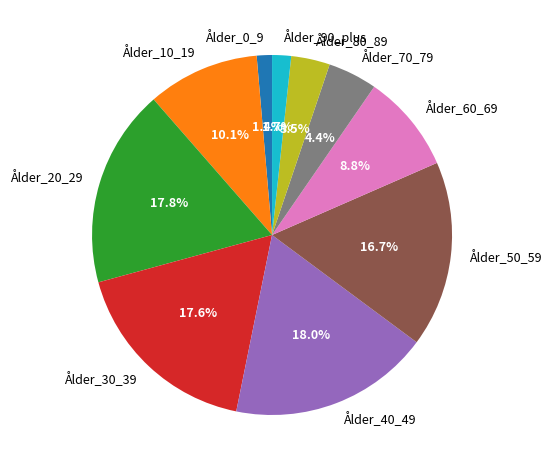

Between Ålder_20_29 and Ålder_10_19, which is larger?

Ålder_20_29